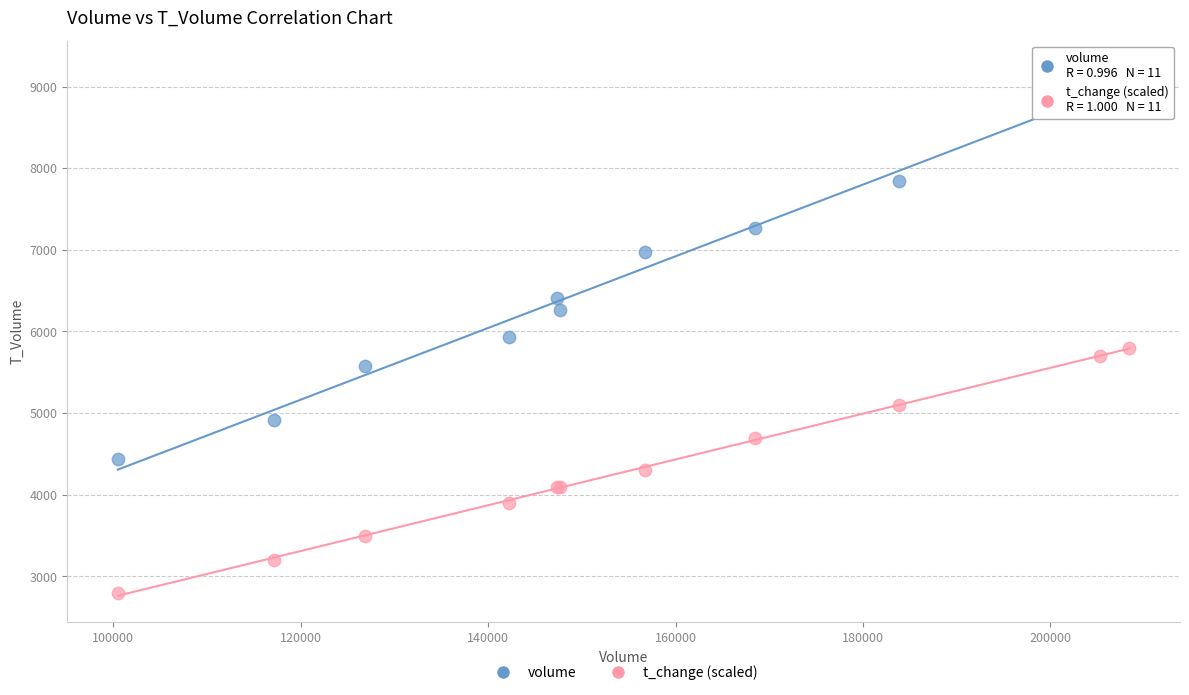

Which series contains the highest Y value?

volume